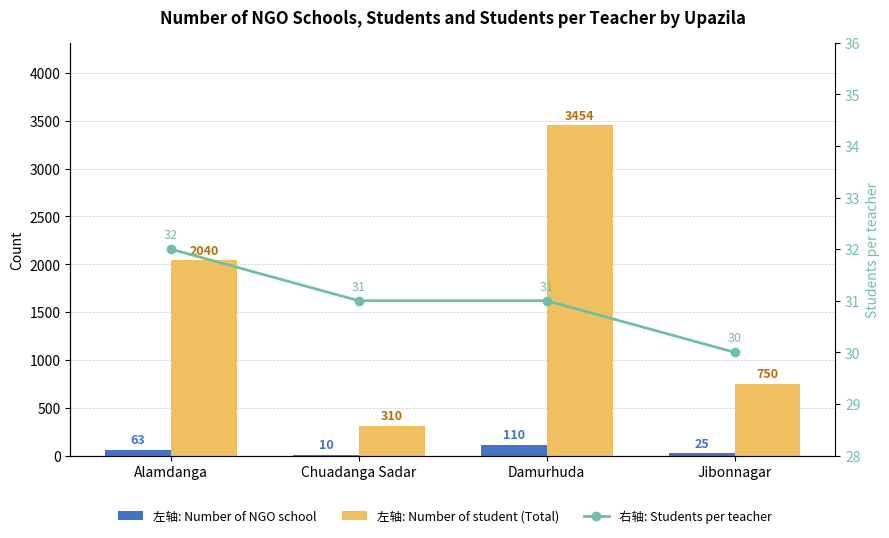

Reading left to right, list all the values displayed in this chart.

左轴: Number of NGO school: 63	10	110	25
左轴: Number of student (Total): 2040	310	3454	750
右轴: Students per teacher: 32	31	31	30